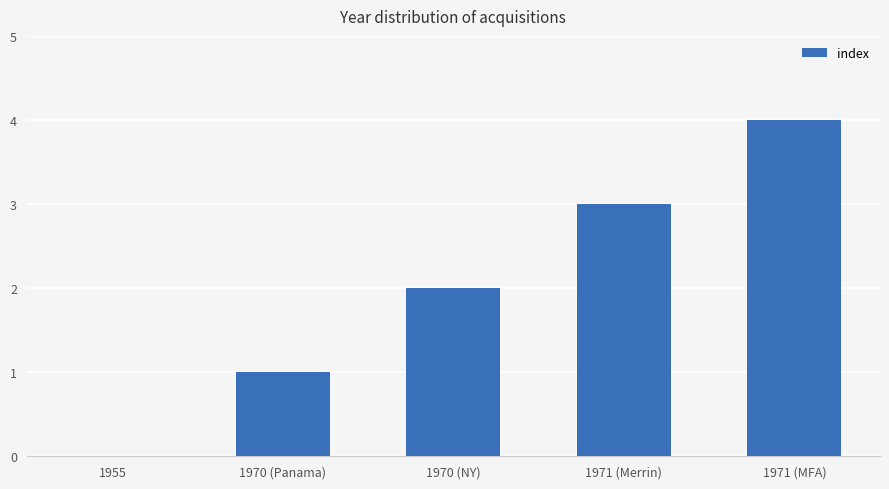

What is the sum of the values at 1970 (Panama) and 1970 (NY)?

3